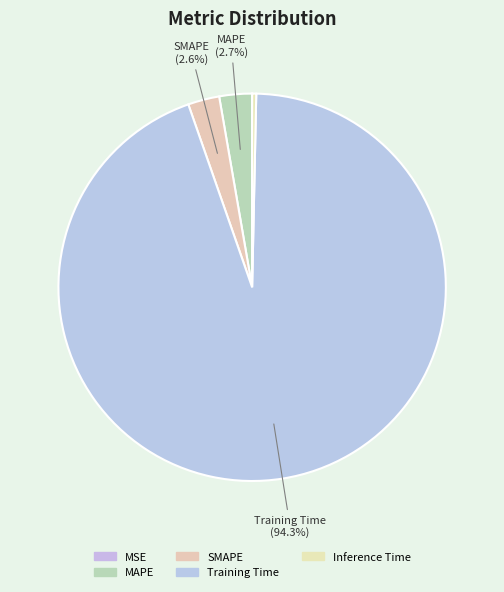

Does Training Time account for over 50% of the chart?

Yes